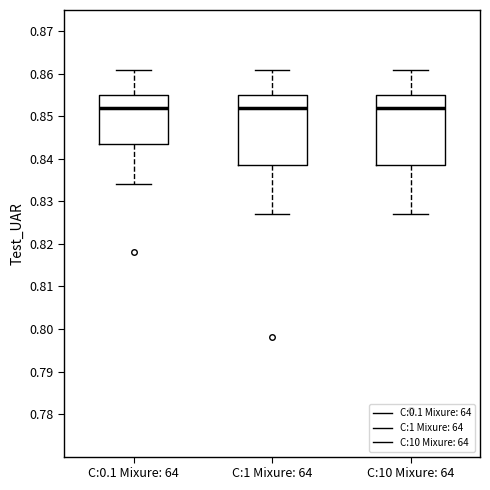

Where does the median line of the box for C:0.1 Mixure: 64 sit on the y-axis? The values are not printed on the chart, so give them approximately, as read against the axis.

0.852